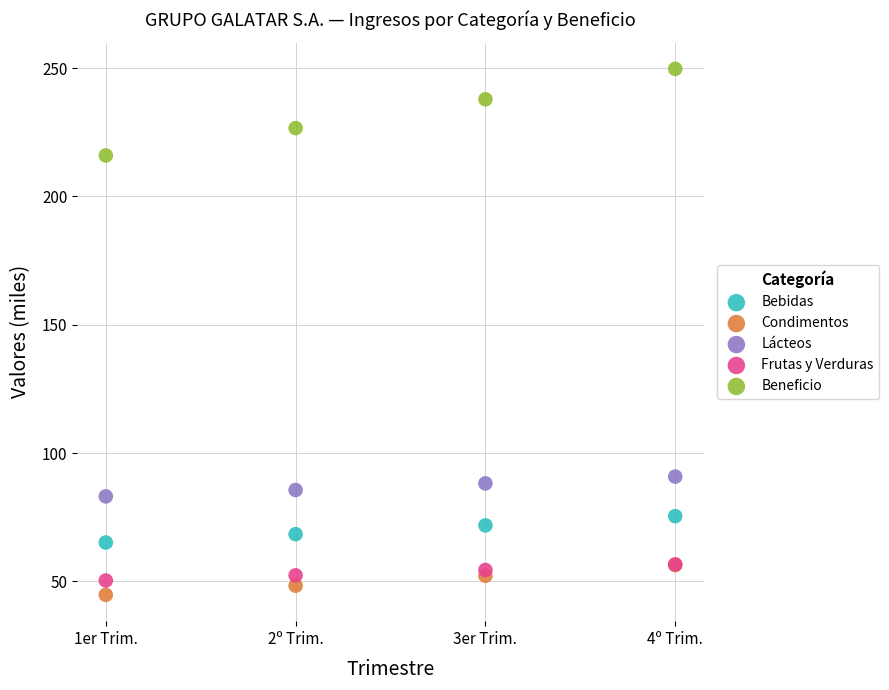

Across all series, what Y value is closest to 147?

90.8